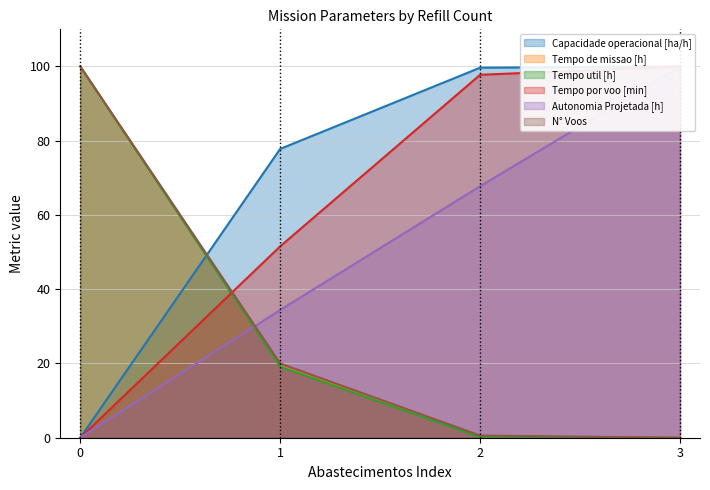

Is it true that Autonomia Projetada [h] equals 67.7 at 2?

True